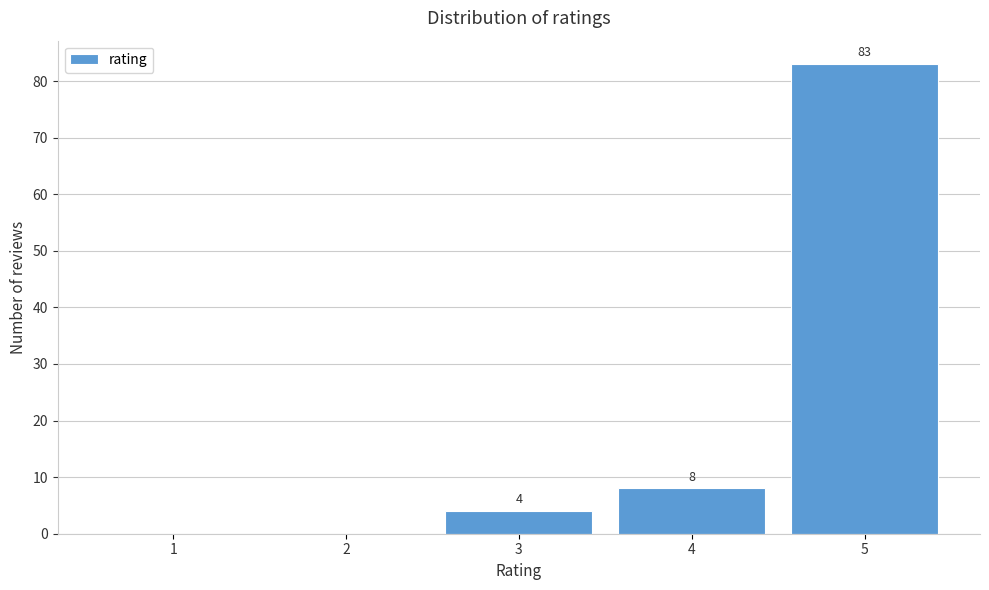

Over which range of the x-axis is the bar tallest?

4.5 to 5.5